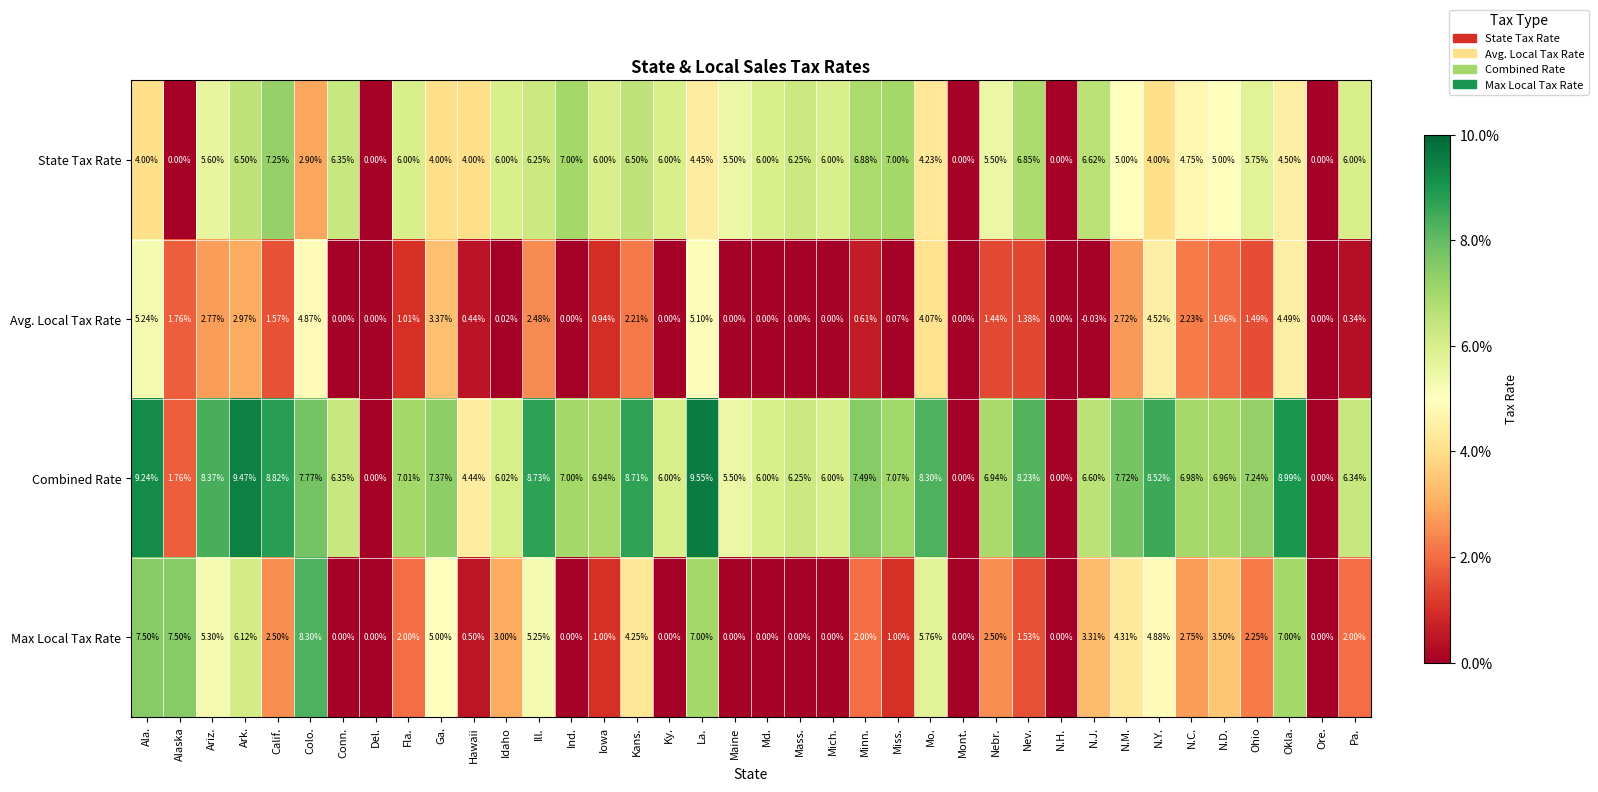

Rank the series by their maximum value, from lowest to highest.

Avg. Local Tax Rate, State Tax Rate, Max Local Tax Rate, Combined Rate